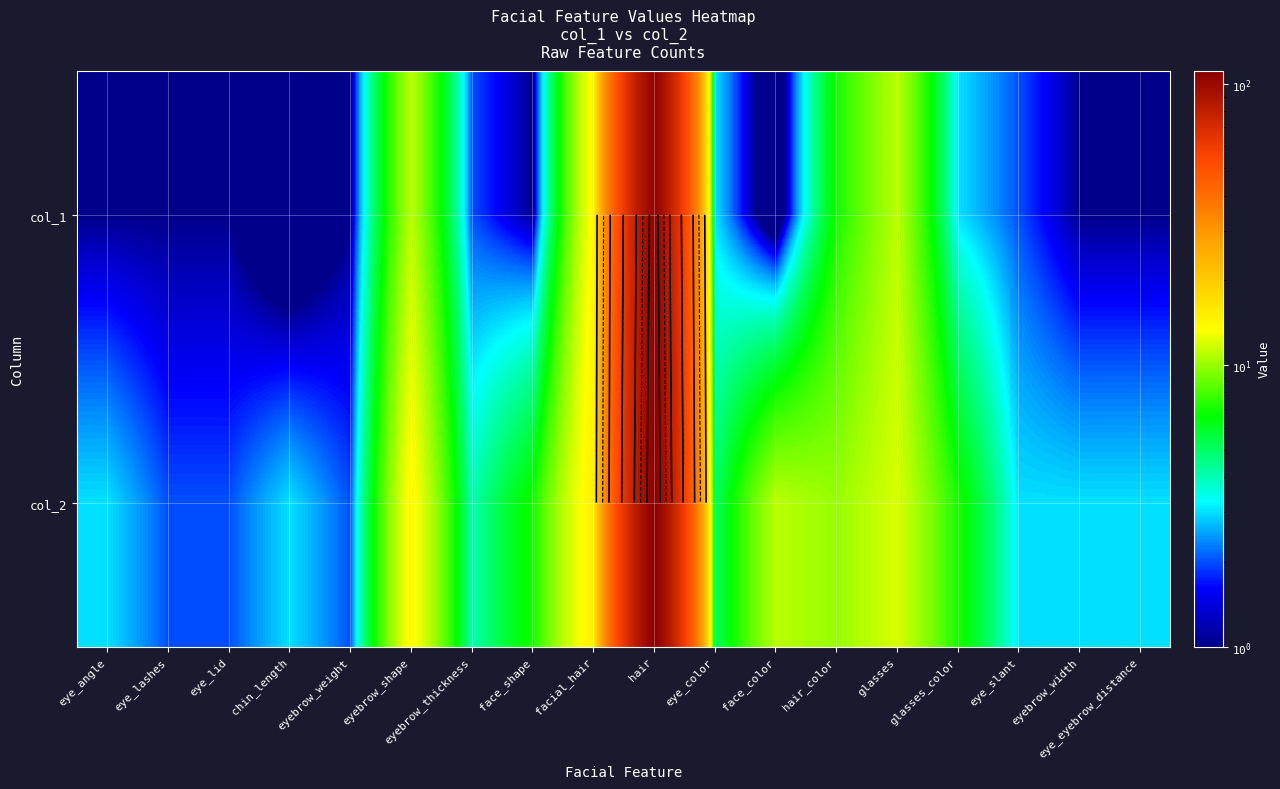

List the series in order of their overall mean, lowest first.

col_1, col_2